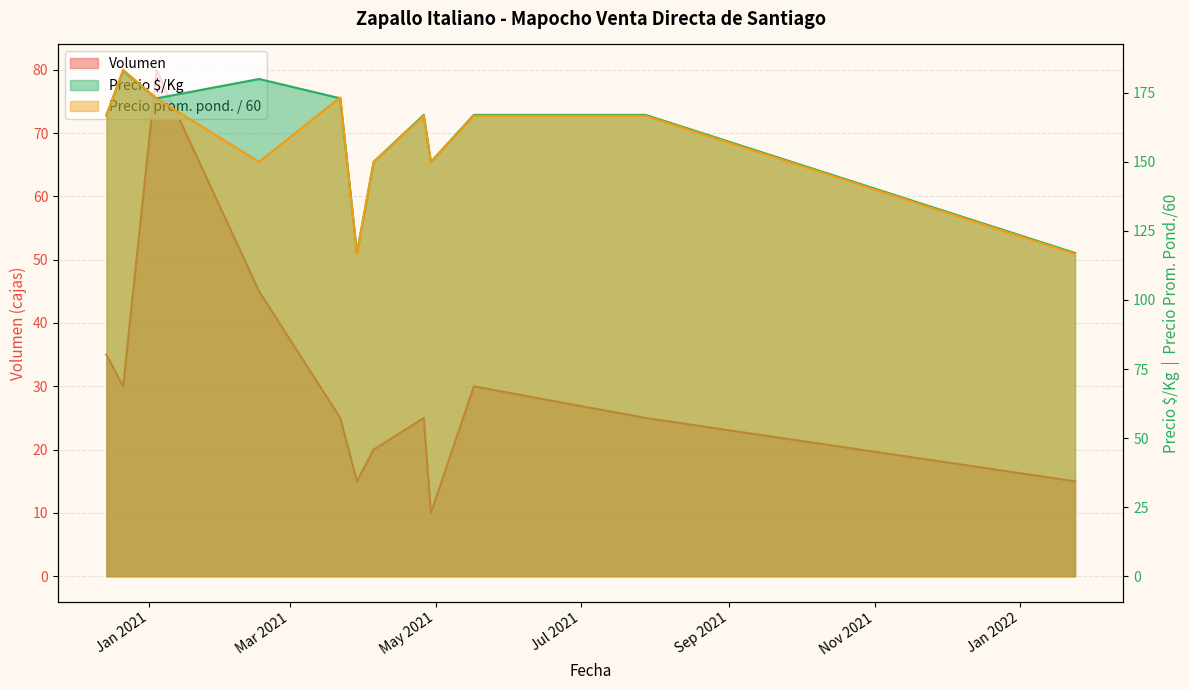

Where is Volumen nearest to the value 45?

2021-02-16